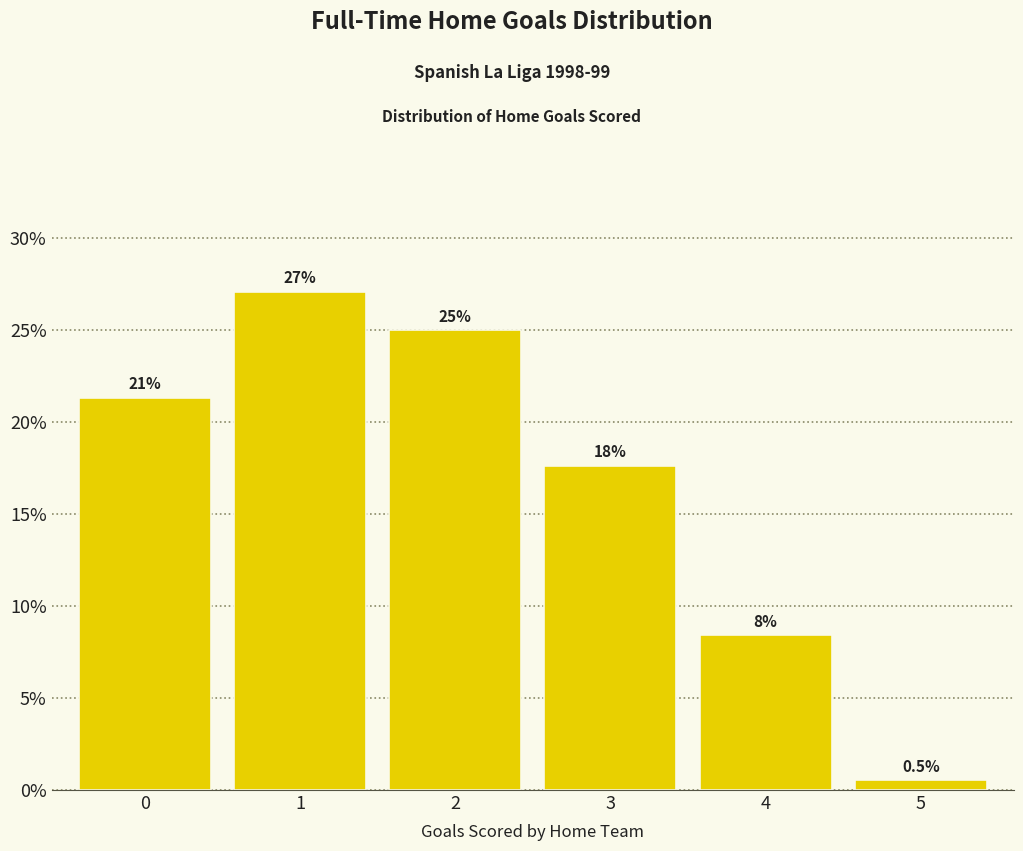

Reading left to right, list all the values displayed in this chart.

0=21.3	1=27.1	2=25.0	3=17.6	4=8.4	5=0.5